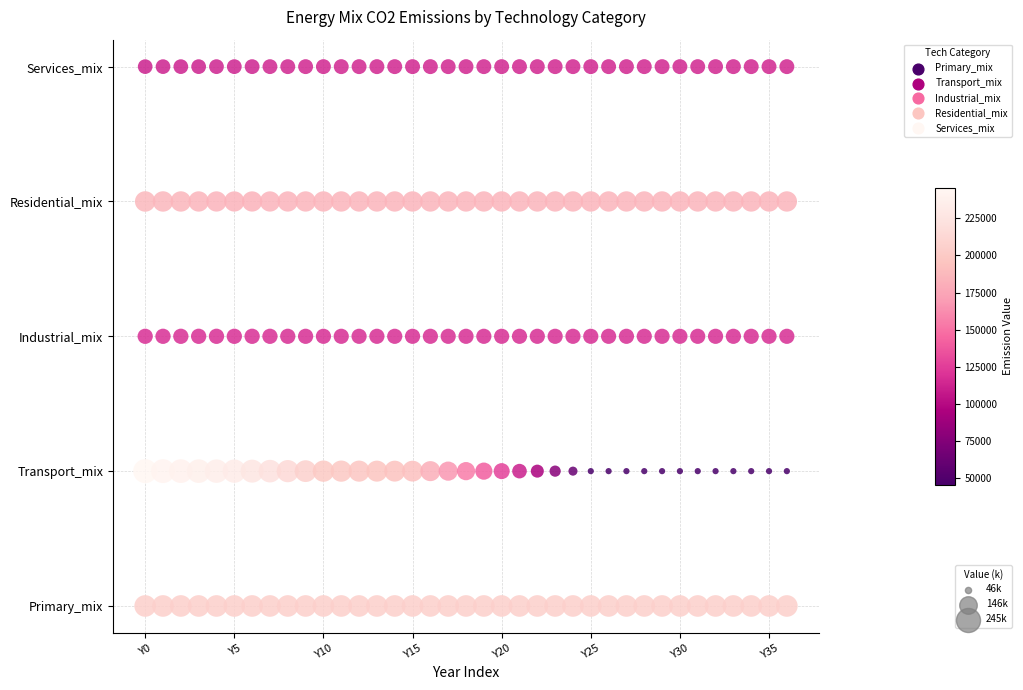

What are all the series names shown in the legend?

Primary_mix, Transport_mix, Industrial_mix, Residential_mix, Services_mix